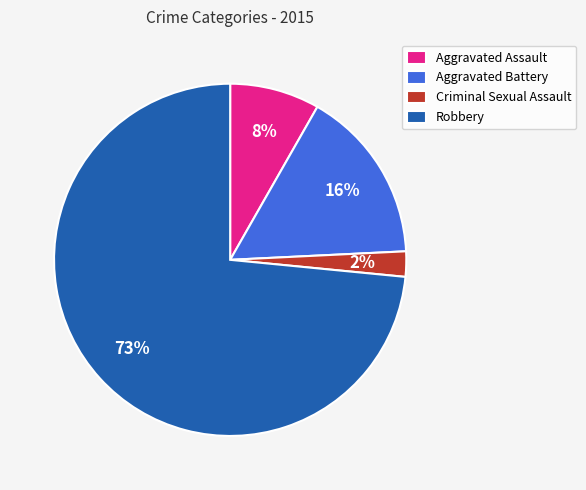

Count the number of slices in the pie.

4